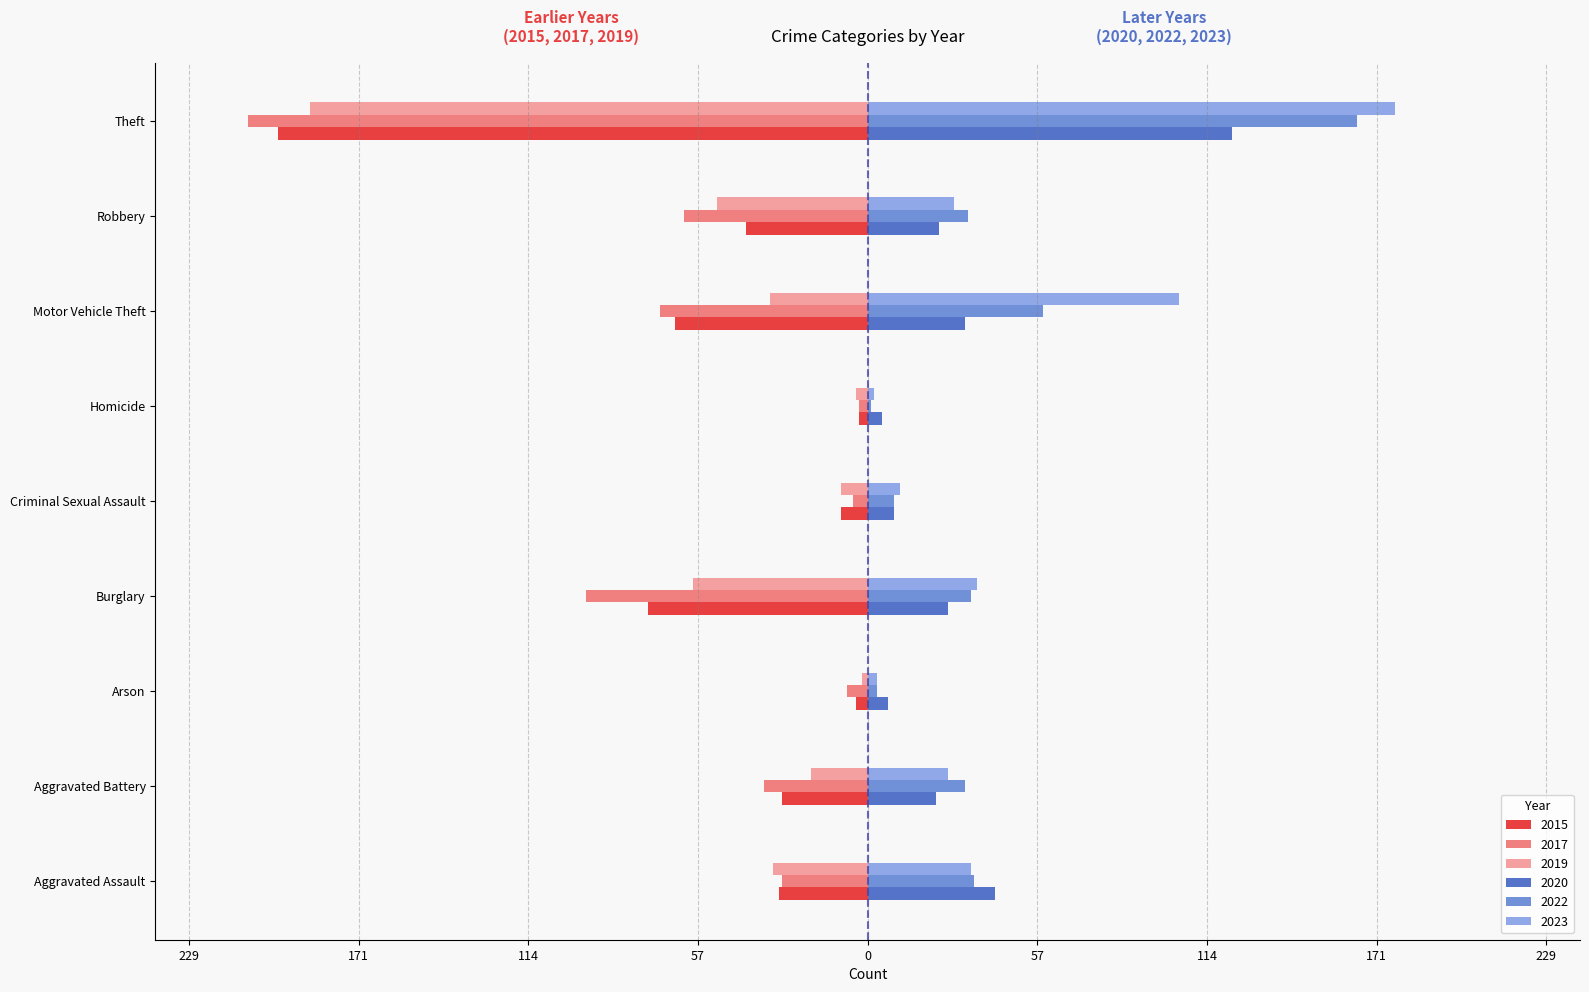

True or false: 2022 has a value of 23 at Aggravated Assault.

False